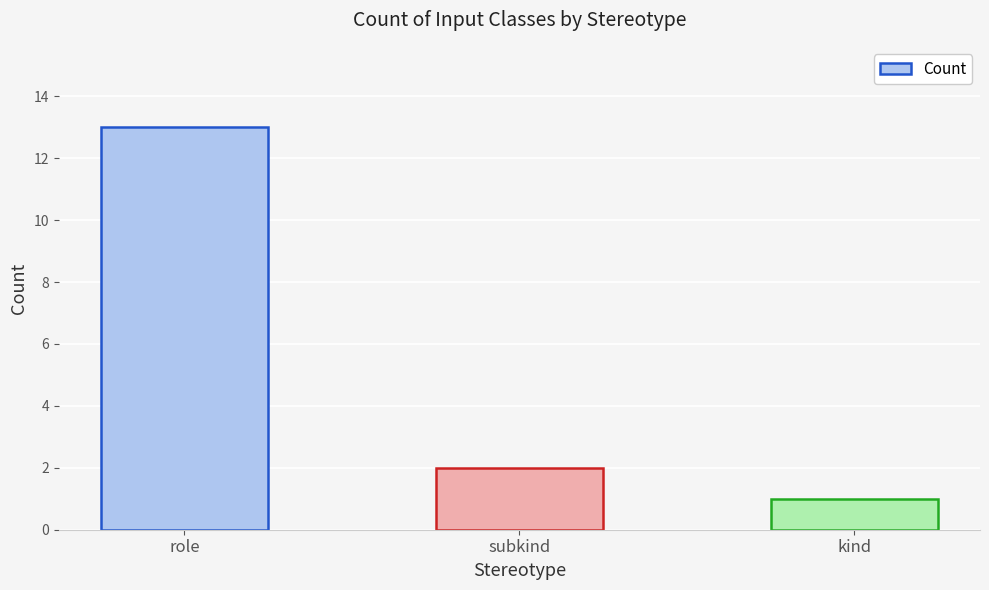

At which label is the value closest to 7?

subkind